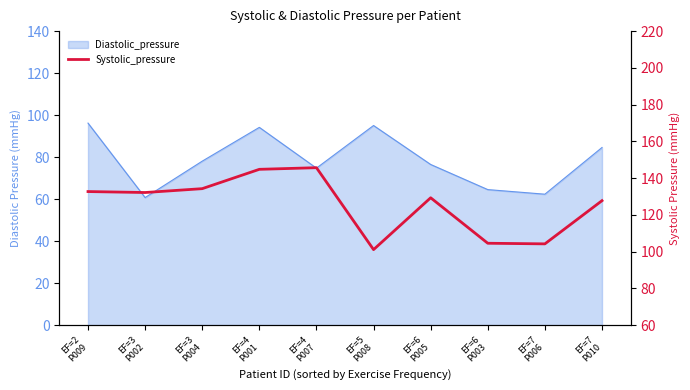

What is the label of the 4th point from the right?

EF=6
P005